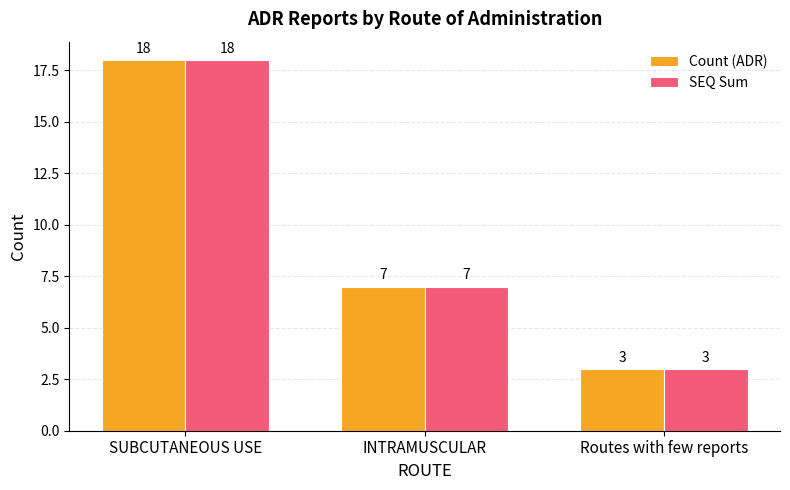

Is the value of SEQ Sum at SUBCUTANEOUS USE greater than the value of Count (ADR) at Routes with few reports?

Yes